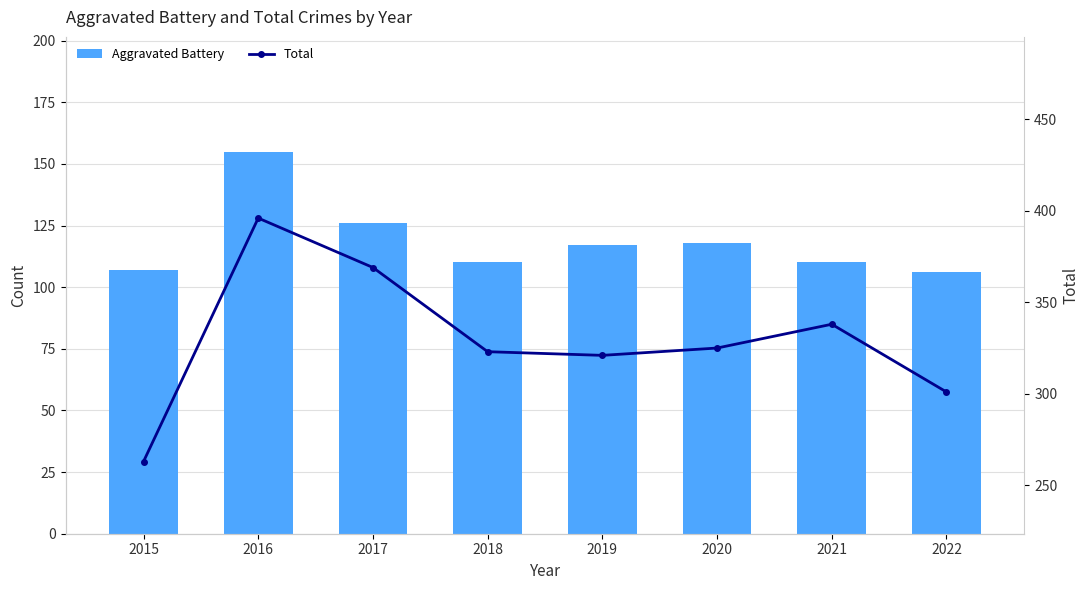

Is it true that Total equals 325 at 2020?

True